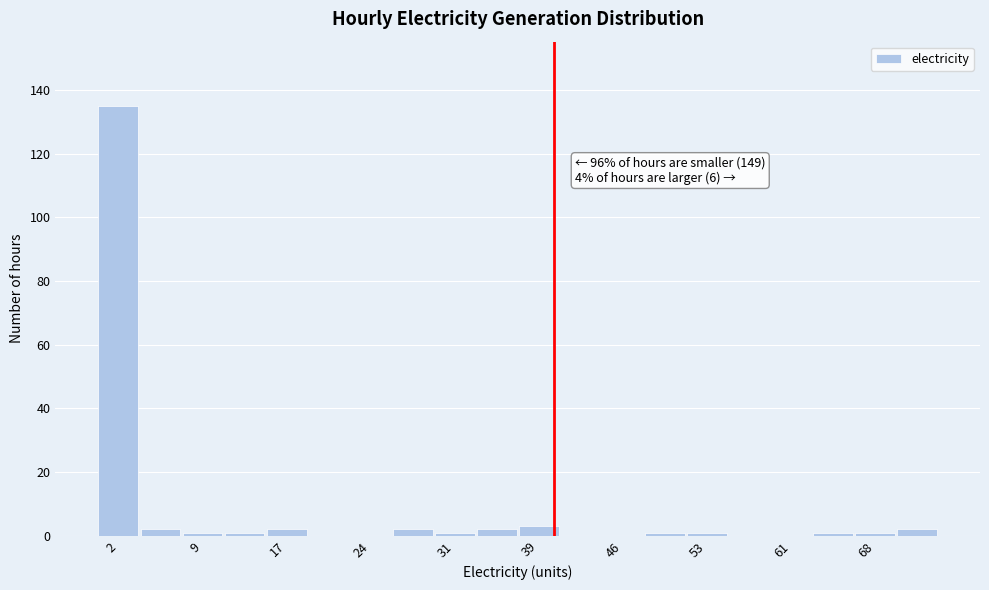

Read against the x-axis, roughly where is the centre of the tallest bar?

2